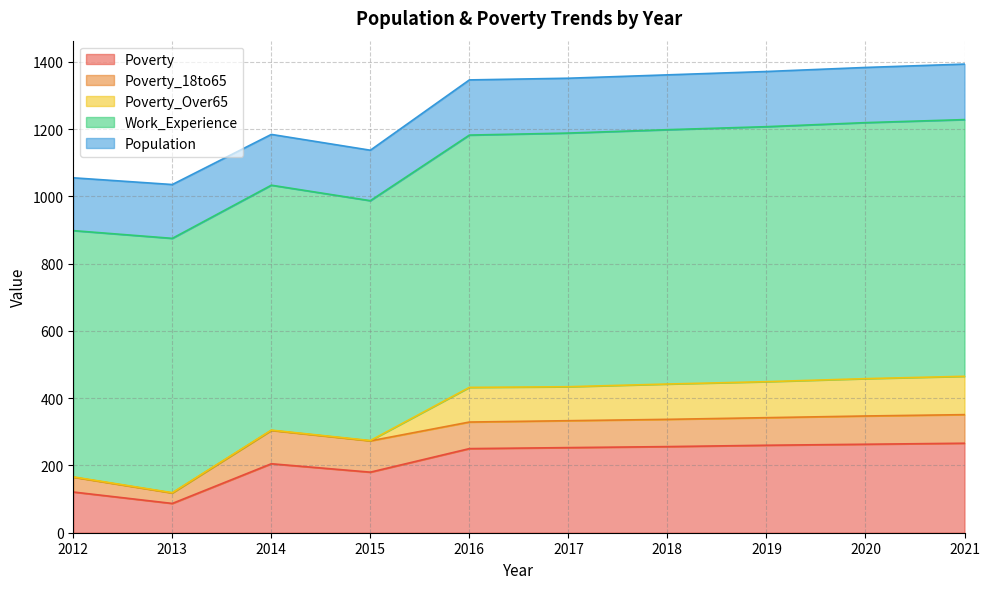

Reading left to right, list all the values displayed in this chart.

Poverty: 121	87	205	180	250	253	256	260	263	266
Poverty_18to65: 44	31	99	93	79	80	81	82	84	85
Poverty_Over65: 1	1	1	1	103	101	105	107	111	114
Work_Experience: 732	756	728	713	750	754	756	758	761	763
Population: 157	160	151	150	164	163	163	164	164	165